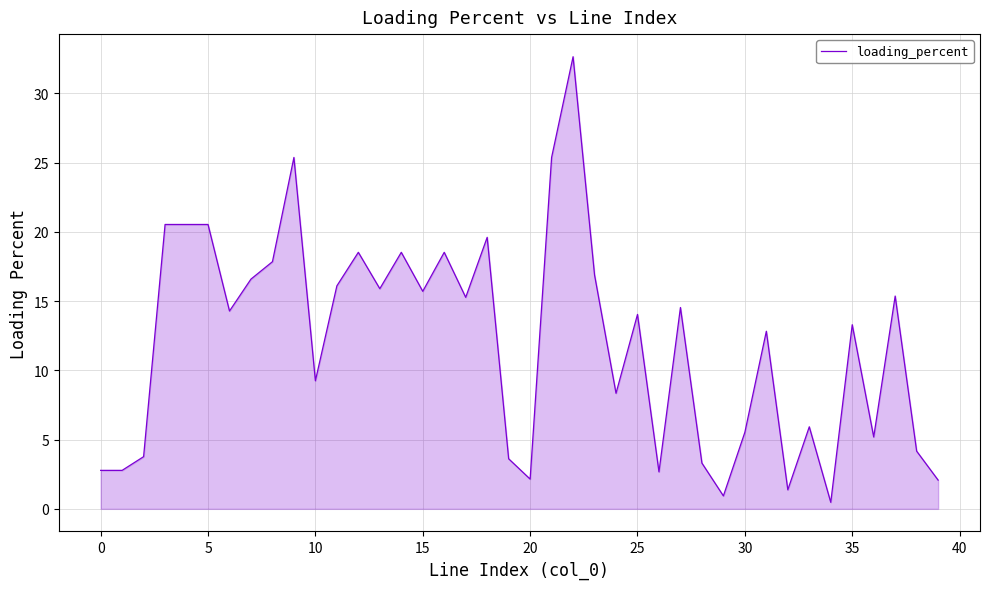

What is the maximum value shown in the chart?

32.6